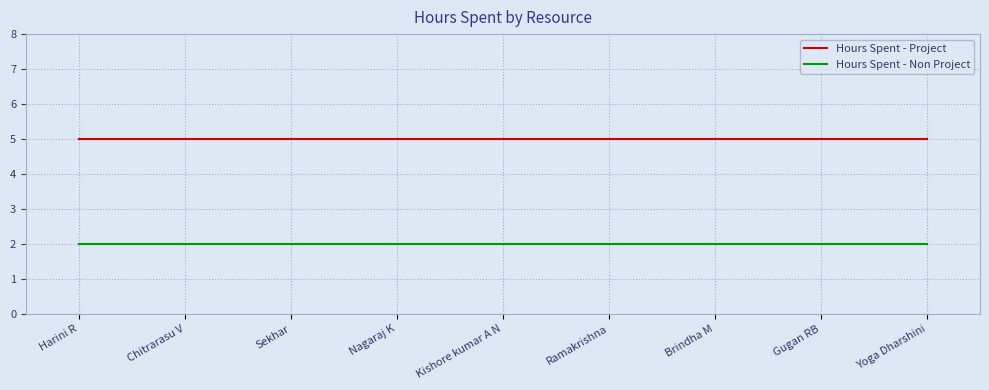

What is the spread (max minus min) of values at Chitrarasu V?

3